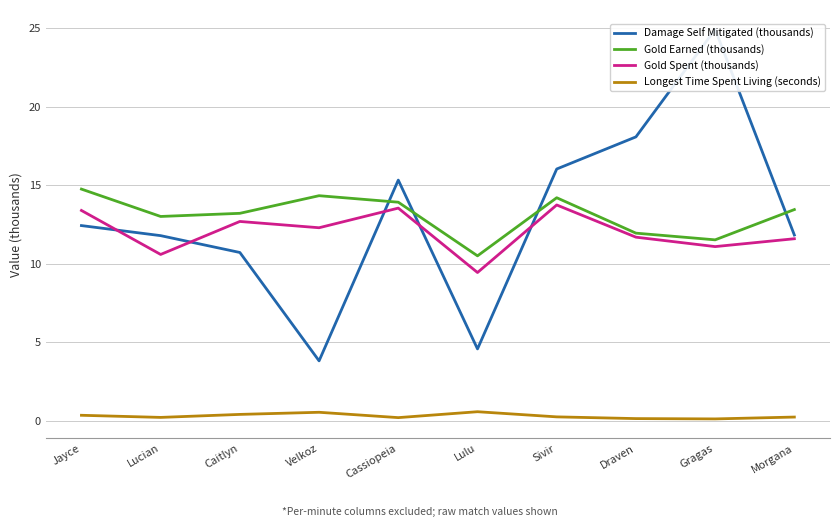

Count the number of categories in the chart.

10